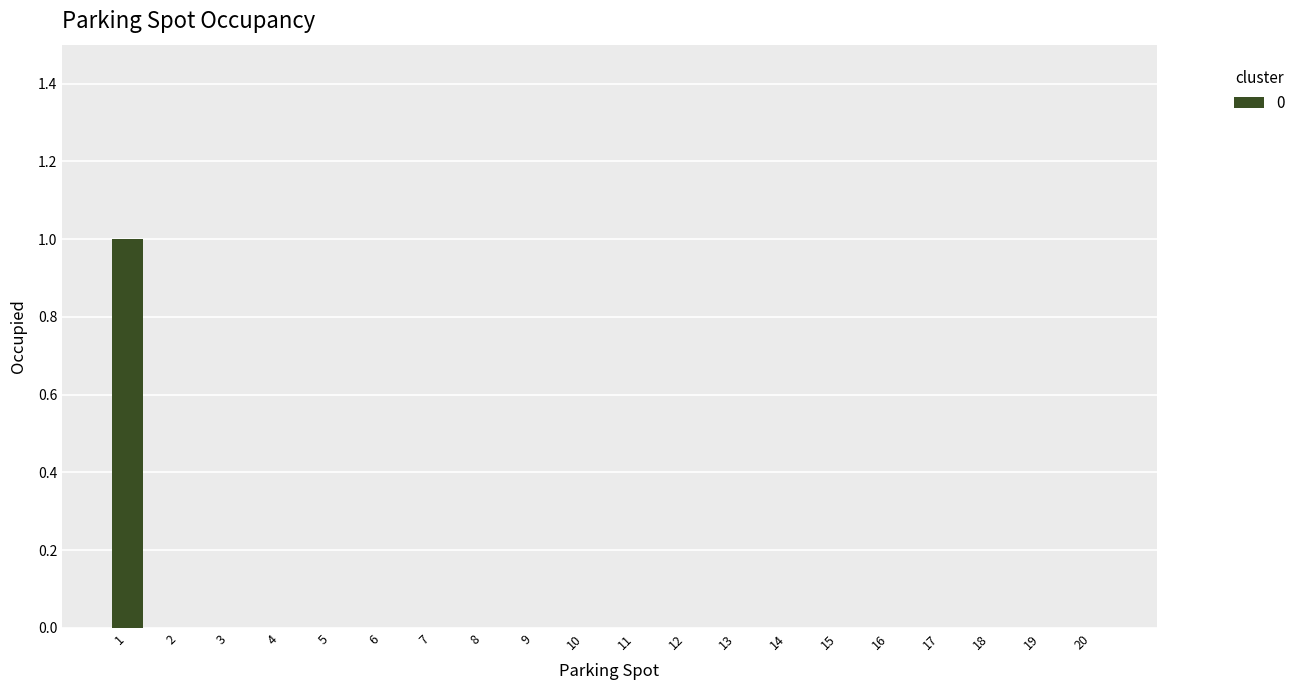

Count the number of data series in this chart.

1